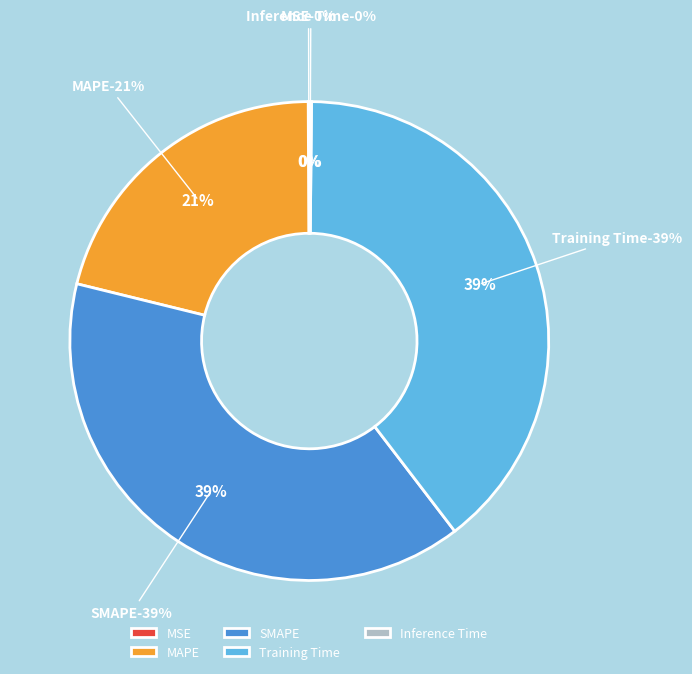

Is it true that Training Time is 54% of the pie?

False